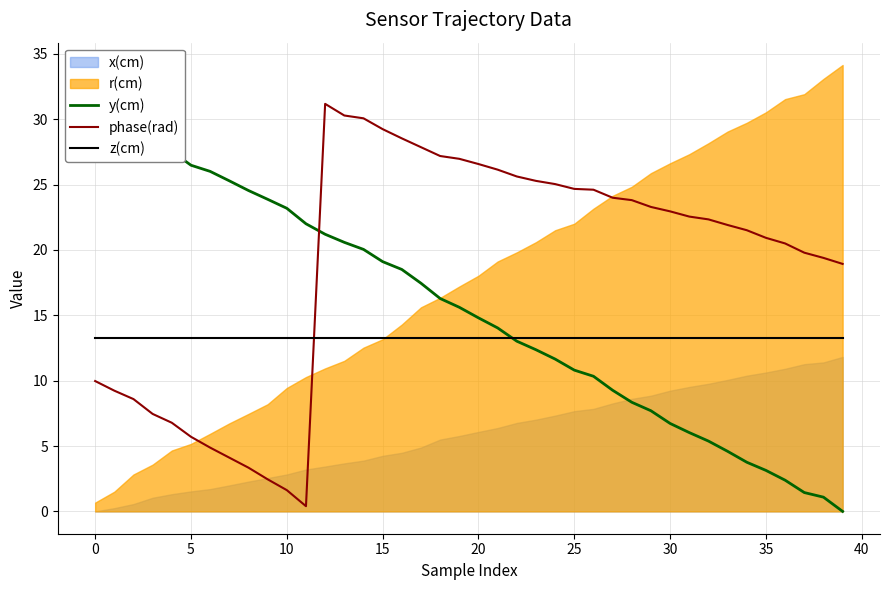

How many times do phase(rad) and z(cm) cross each other?

1